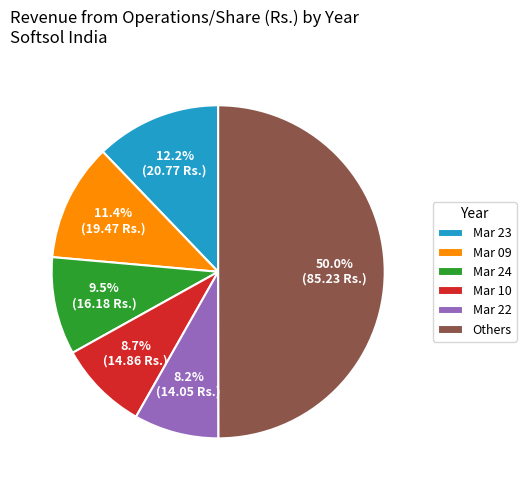

Between Mar 09 and Mar 10, which is larger?

Mar 09